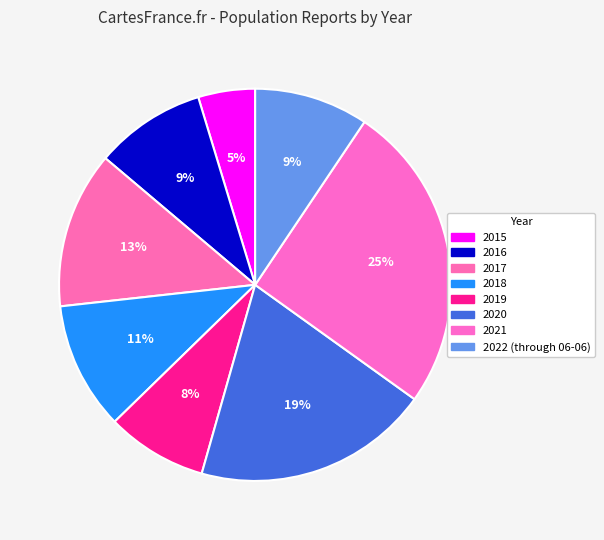

Approximately how many times larger is the value at 2021 compared to 2015?

5.4